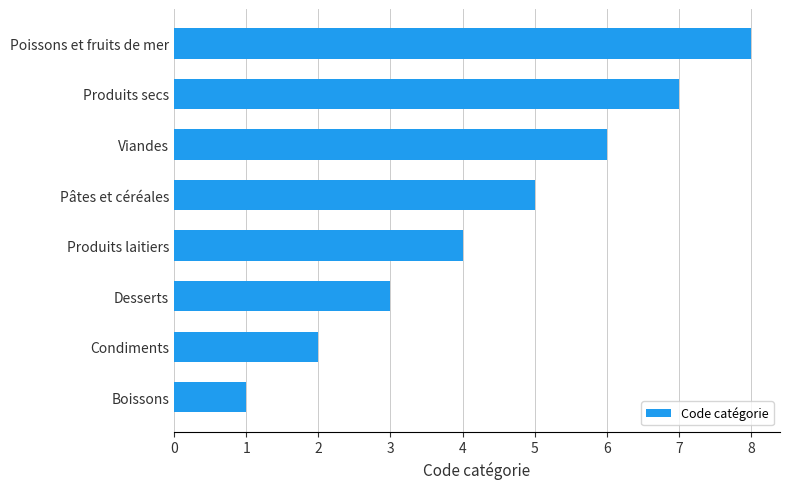

Rank the categories by value from highest to lowest.

Poissons et fruits de mer, Produits secs, Viandes, Pâtes et céréales, Produits laitiers, Desserts, Condiments, Boissons